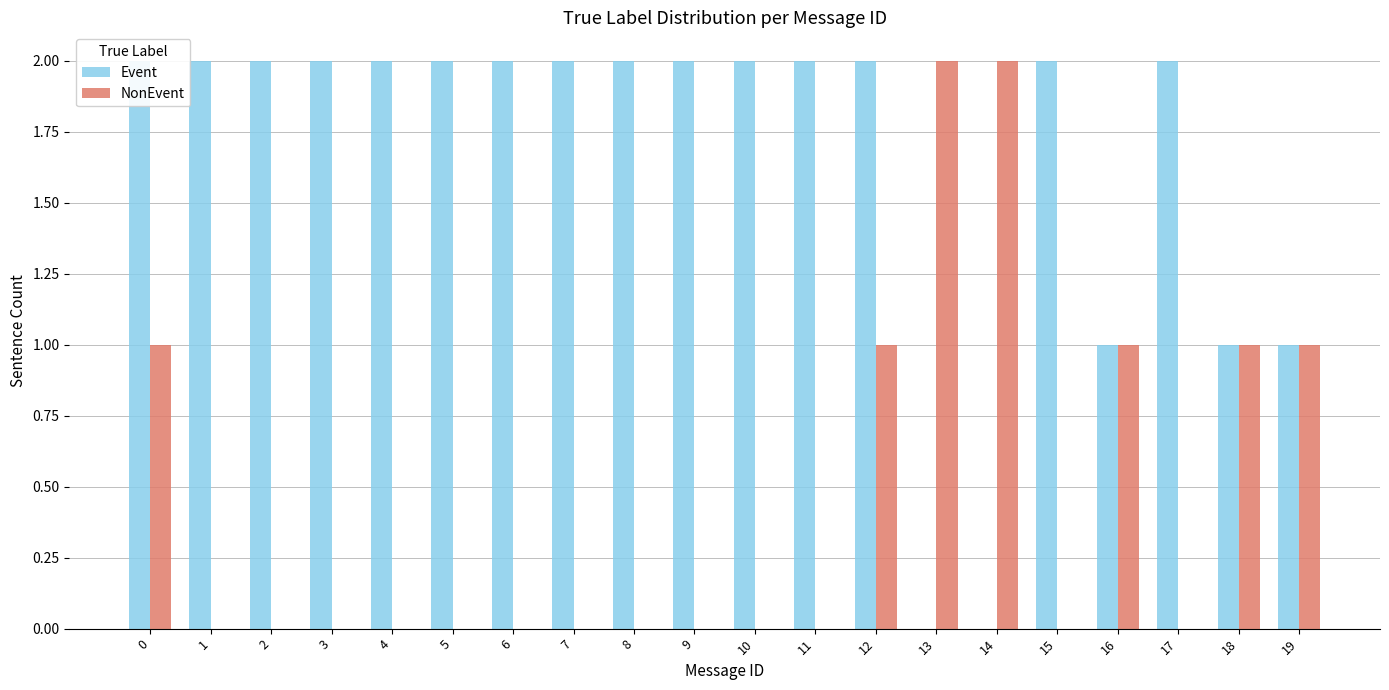

What is the greatest value displayed?

2